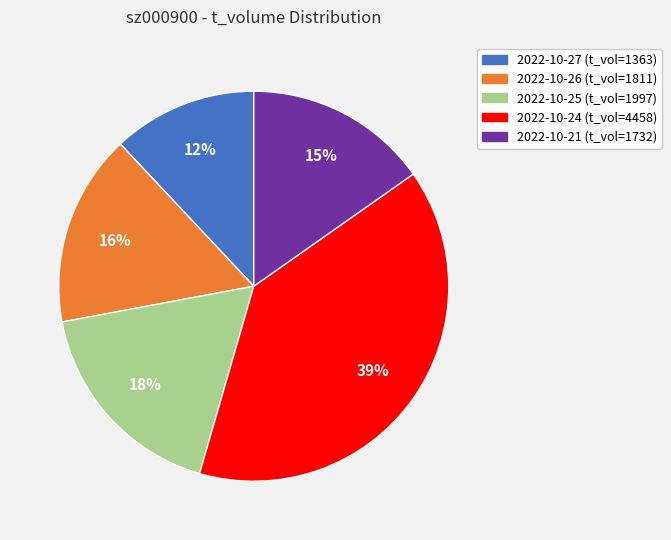

Is there any slice that represents more than half of the pie?

No